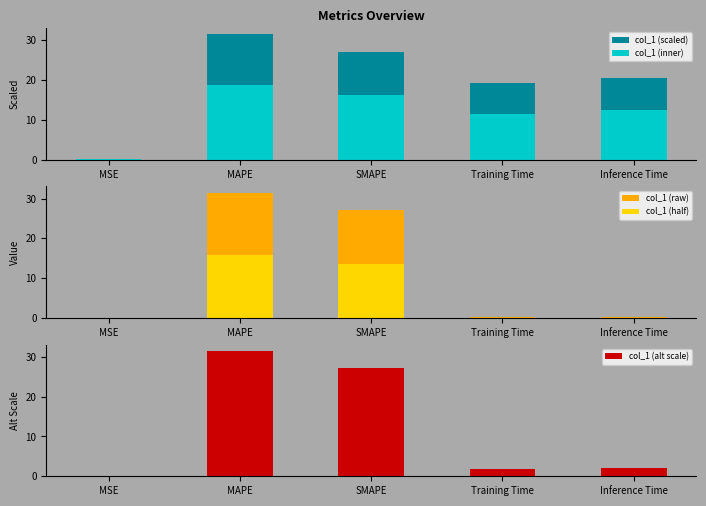

How many values in the col_1 (inner) series are below 12?

2